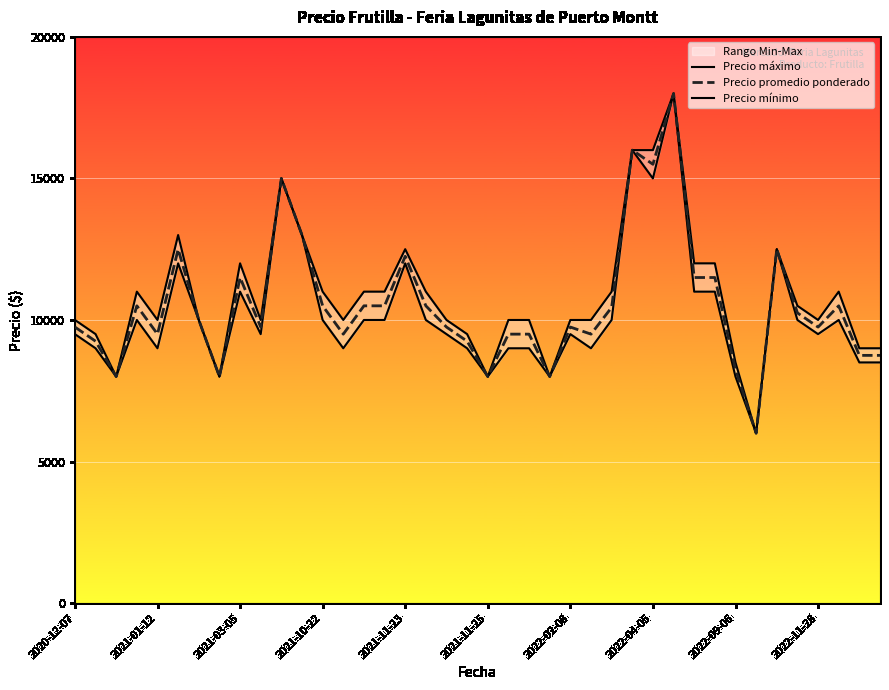

True or false: Precio mínimo has more than 2 points higher than both neighbors.

True